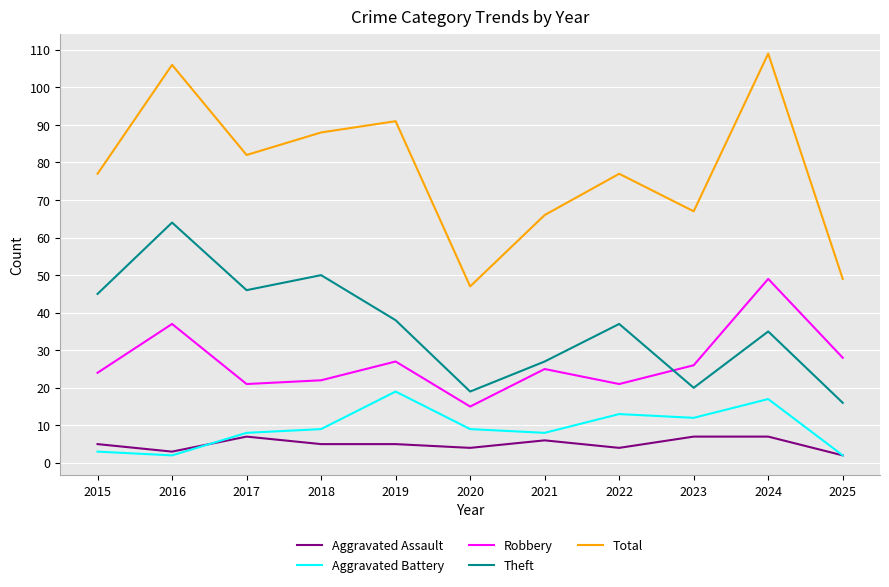

True or false: Theft and Aggravated Assault cross at least once.

False